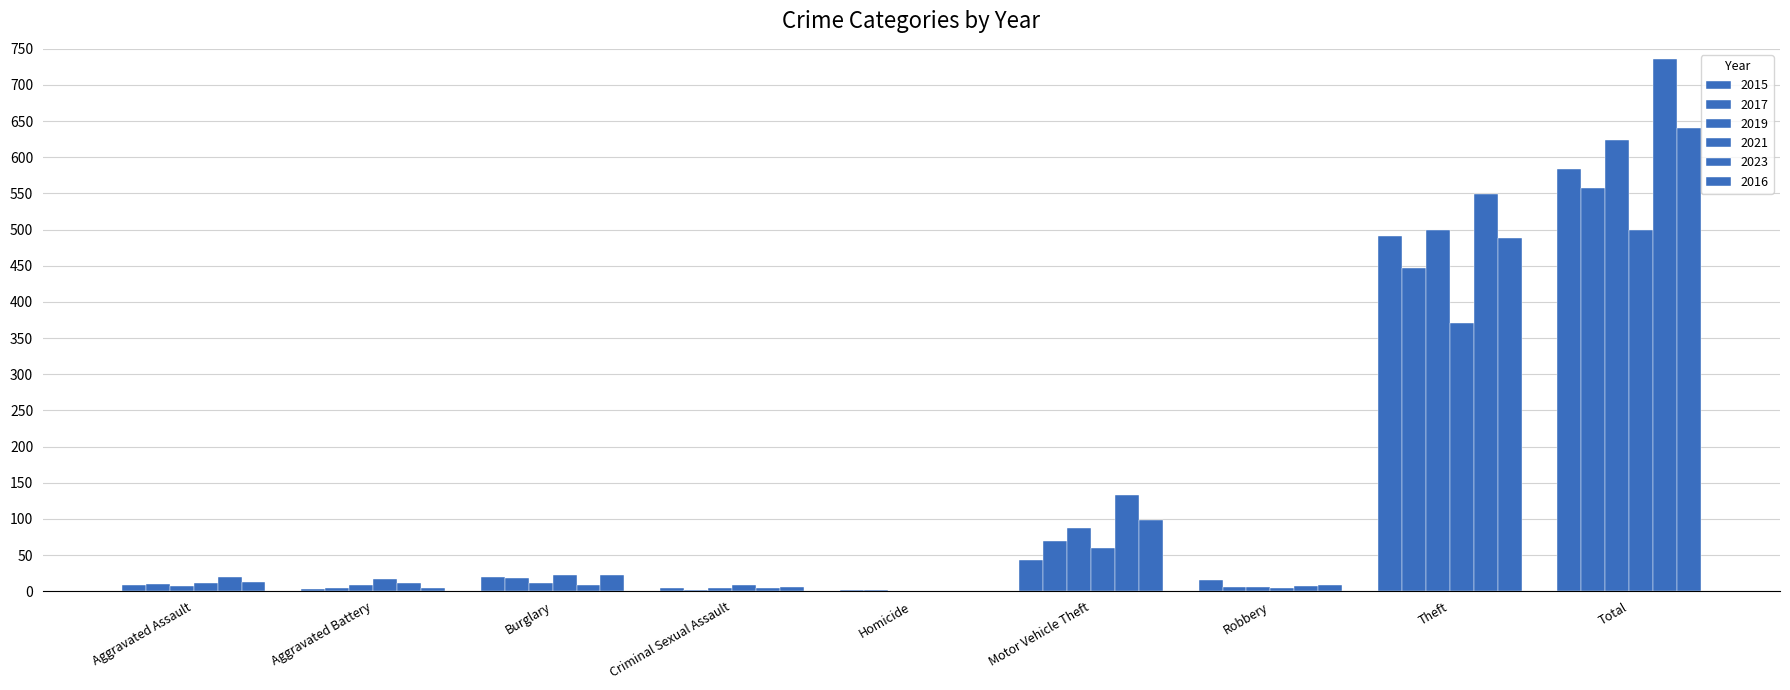

Is it true that 2021 equals 17 at Aggravated Battery?

True